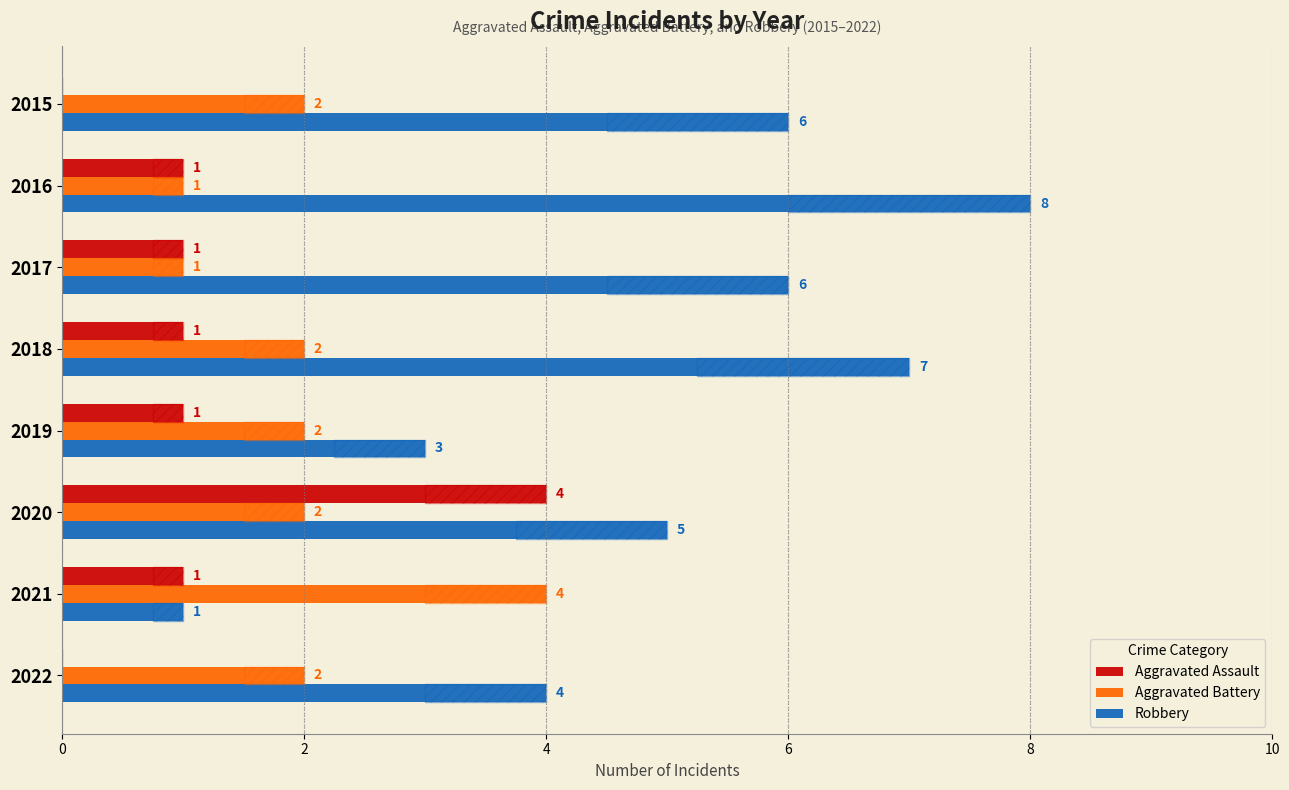

How many groups of bars are there?

8